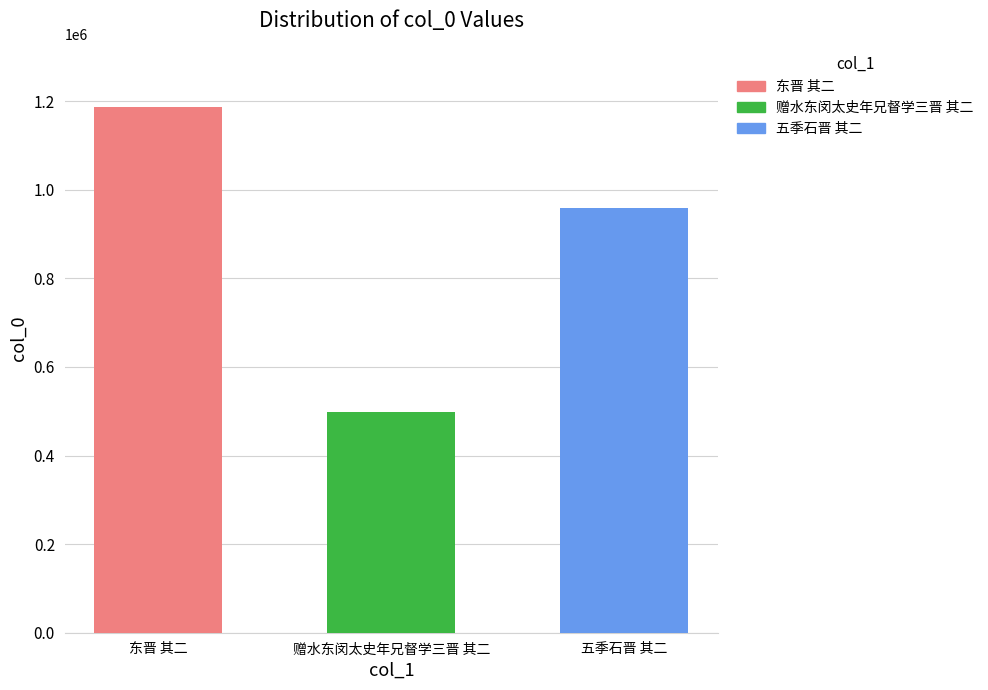

At which label does the data first exceed 959873?

东晋 其二